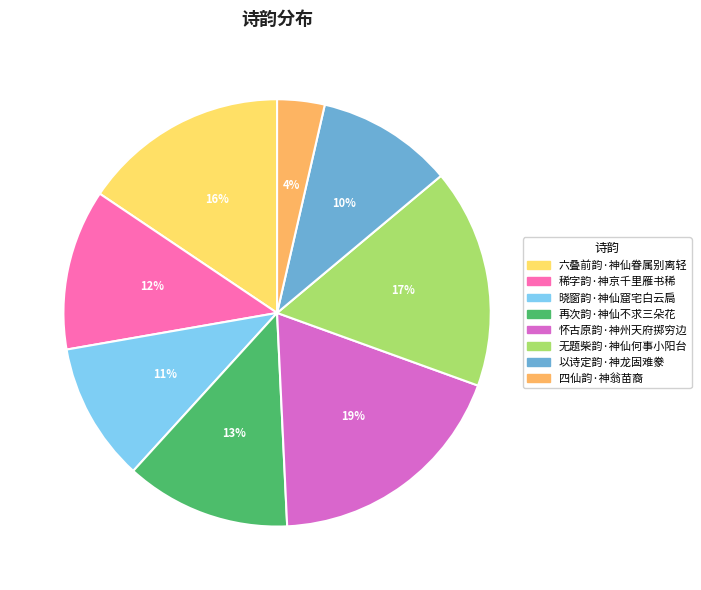

Between 稀字韵·神京千里雁书稀 and 四仙韵·神翁苗裔, which is larger?

稀字韵·神京千里雁书稀